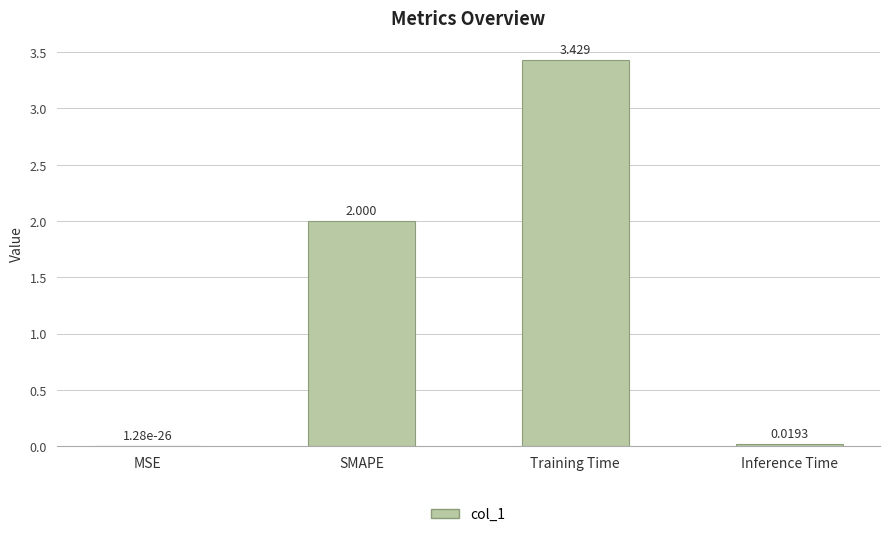

Which has a higher value, MSE or Inference Time?

Inference Time